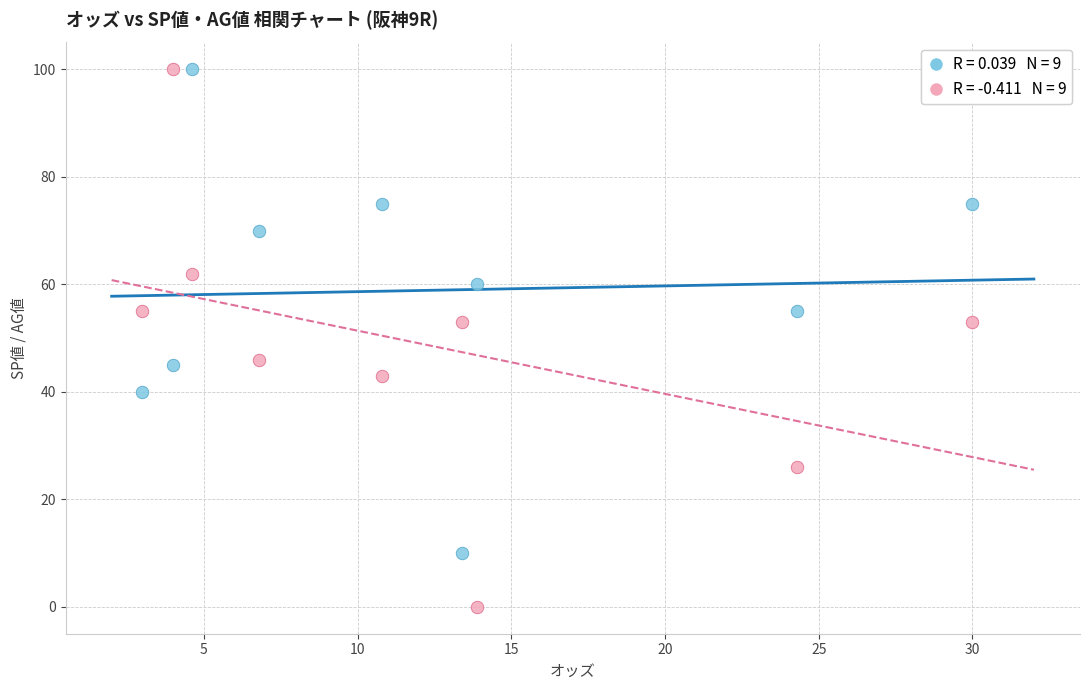

Across all data points, what is the range of Y values (max minus min)?

100